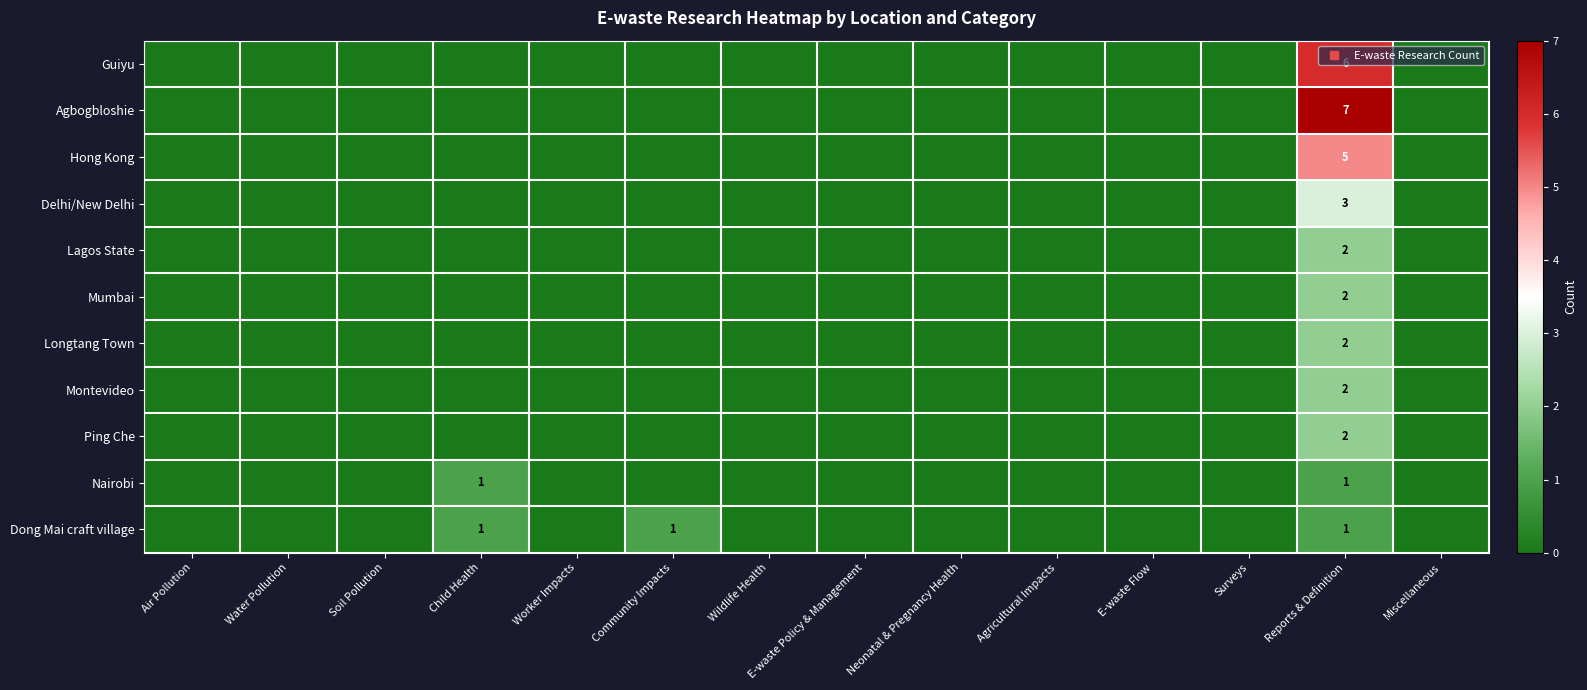

At Miscellaneous, list the series in order from largest to smallest.

Guiyu, Agbogbloshie, Hong Kong, Delhi/New Delhi, Lagos State, Mumbai, Longtang Town, Montevideo, Ping Che, Nairobi, Dong Mai craft village